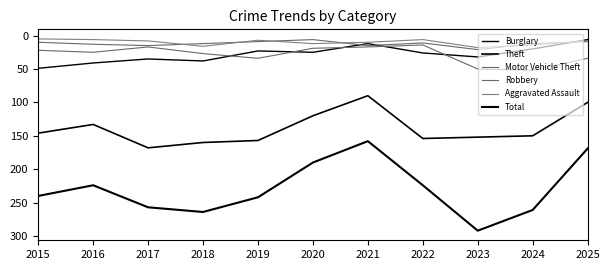

Read the Aggravated Assault value at 2019, to the nearest 10.

10